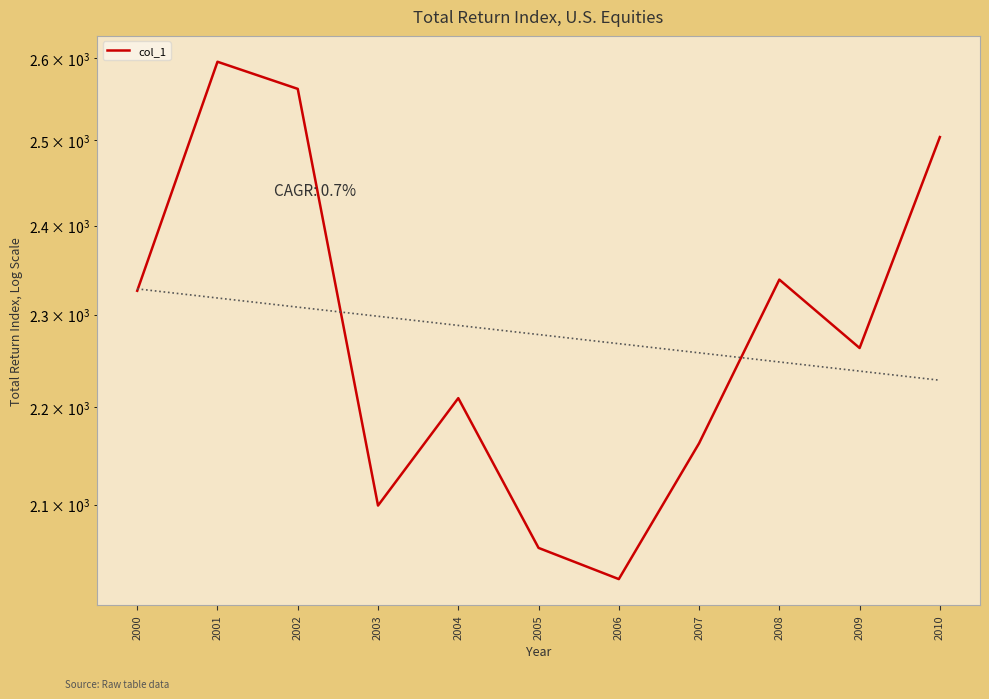

Reading left to right, list all the values displayed in this chart.

2000=2326.3	2001=2595.8	2002=2562.3	2003=2099.0	2004=2209.8	2005=2056.9	2006=2026.4	2007=2162.5	2008=2338.8	2009=2263.4	2010=2503.9